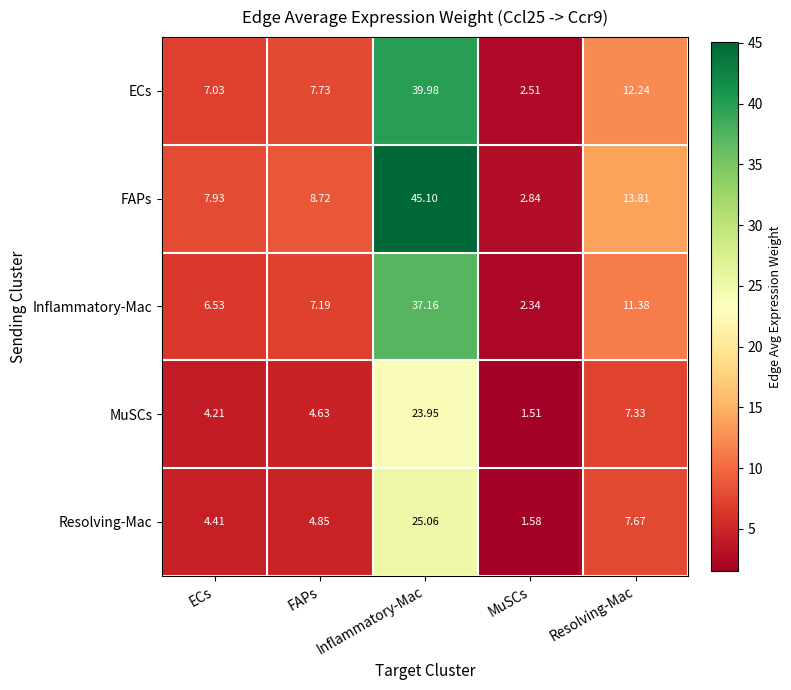

Rank the series by their maximum value, from lowest to highest.

MuSCs, Resolving-Mac, Inflammatory-Mac, ECs, FAPs